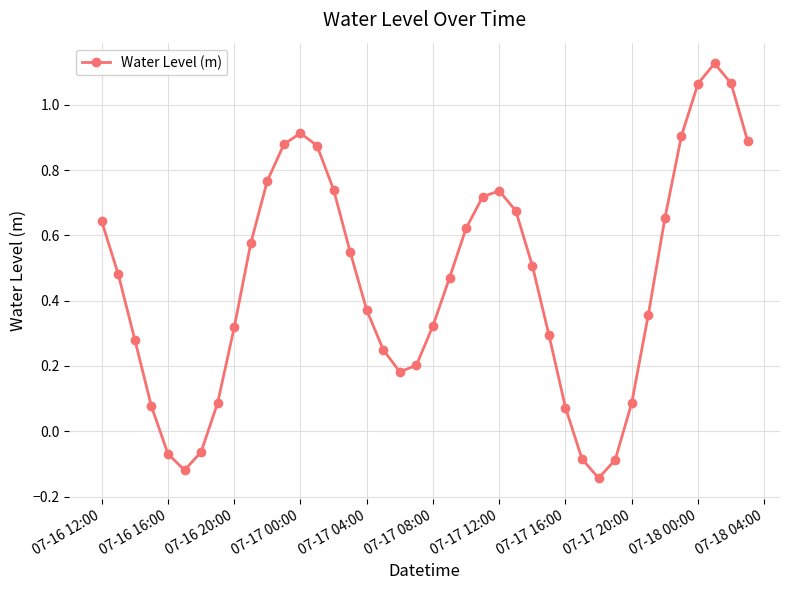

How many points are higher than both their immediate neighbors (excluding endpoints)?

3